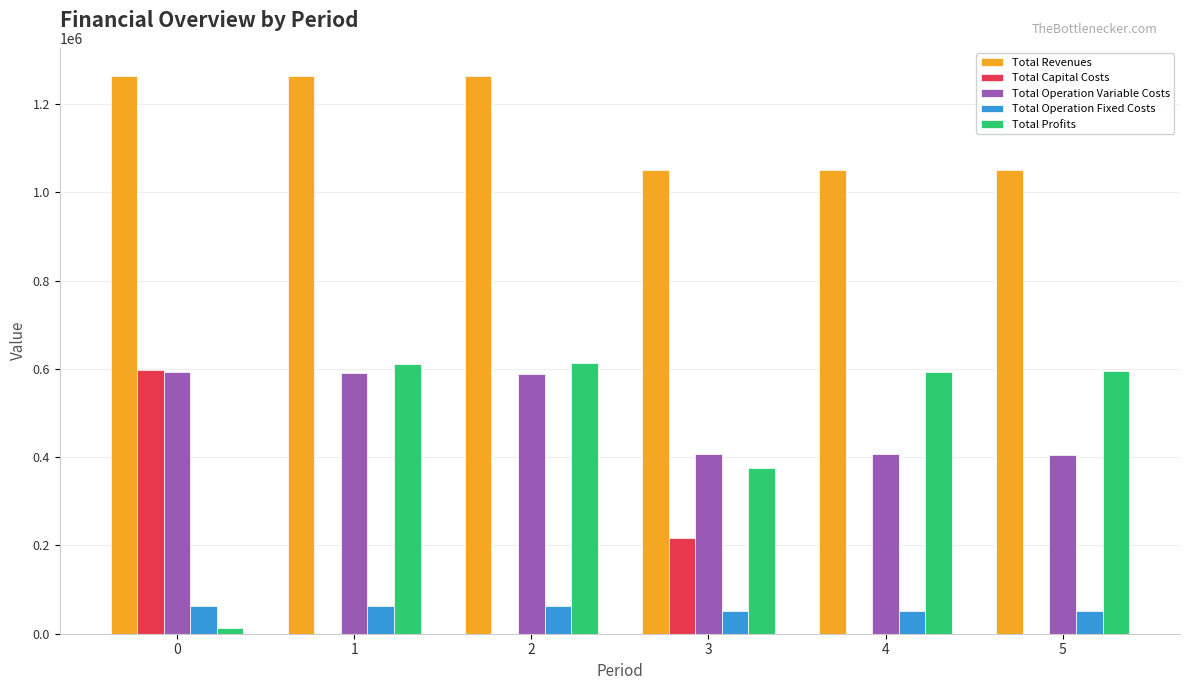

What is the maximum value for Total Capital Costs?

598031.0